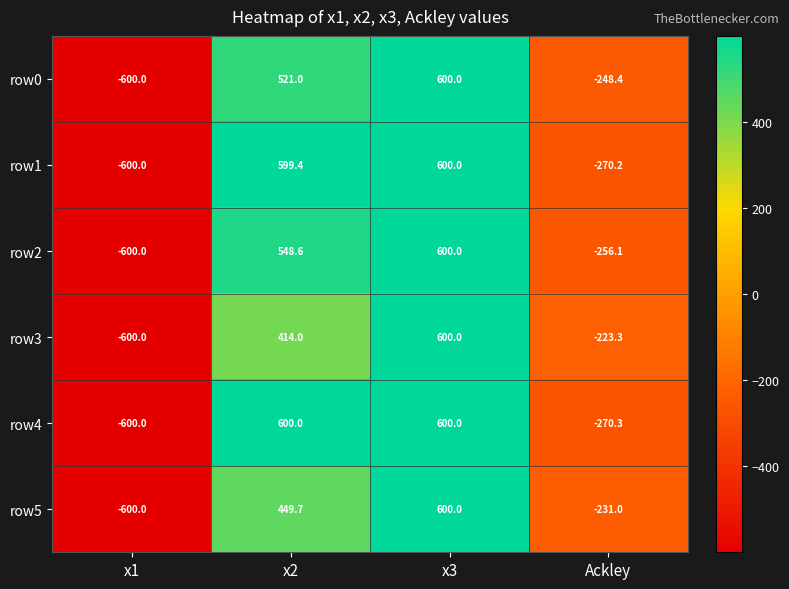

At which category does the chart reach its minimum across all series?

x1